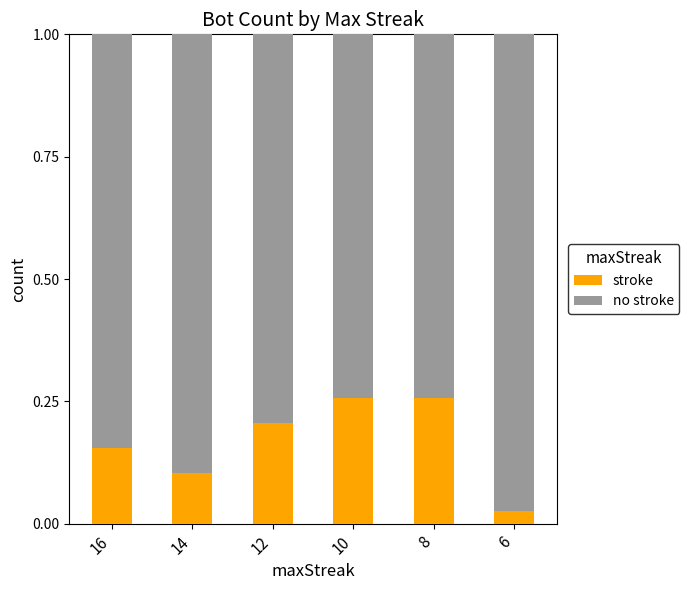

At which label does stroke reach its minimum?

6